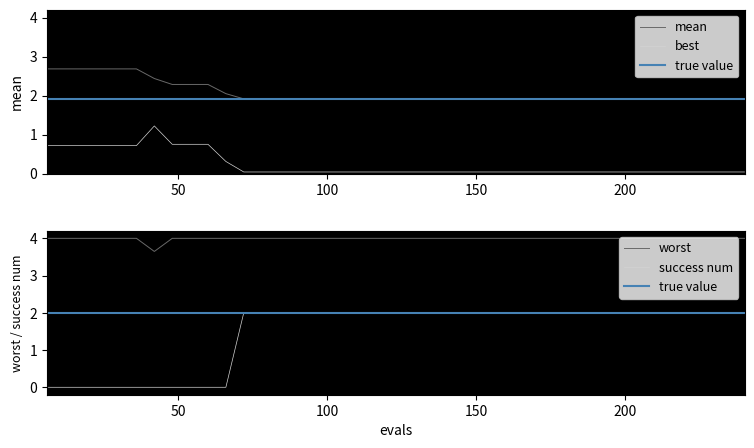

What is the maximum value for best?

1.2